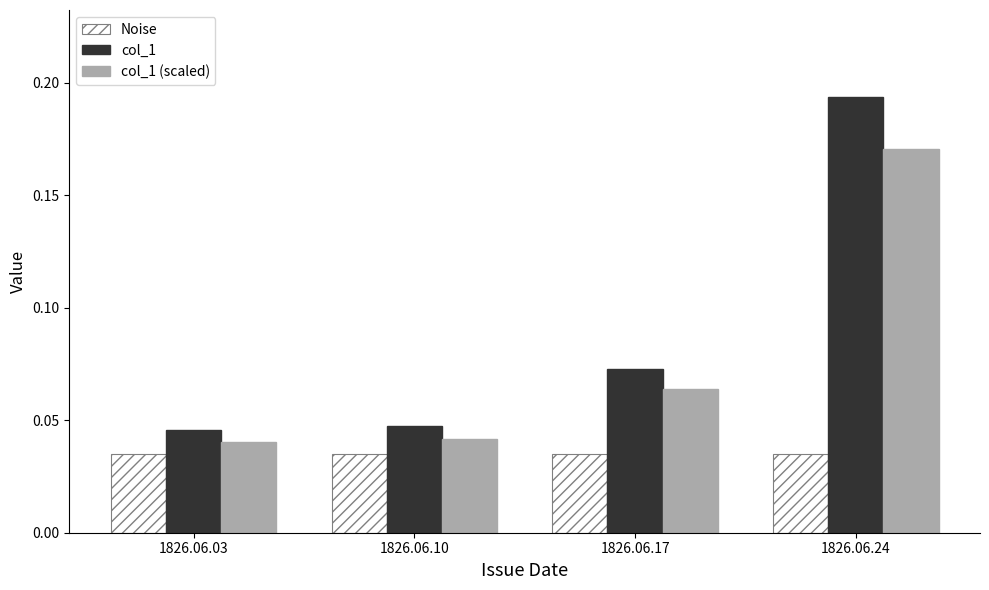

Which series changed the most between 1826.06.03 and 1826.06.24?

col_1